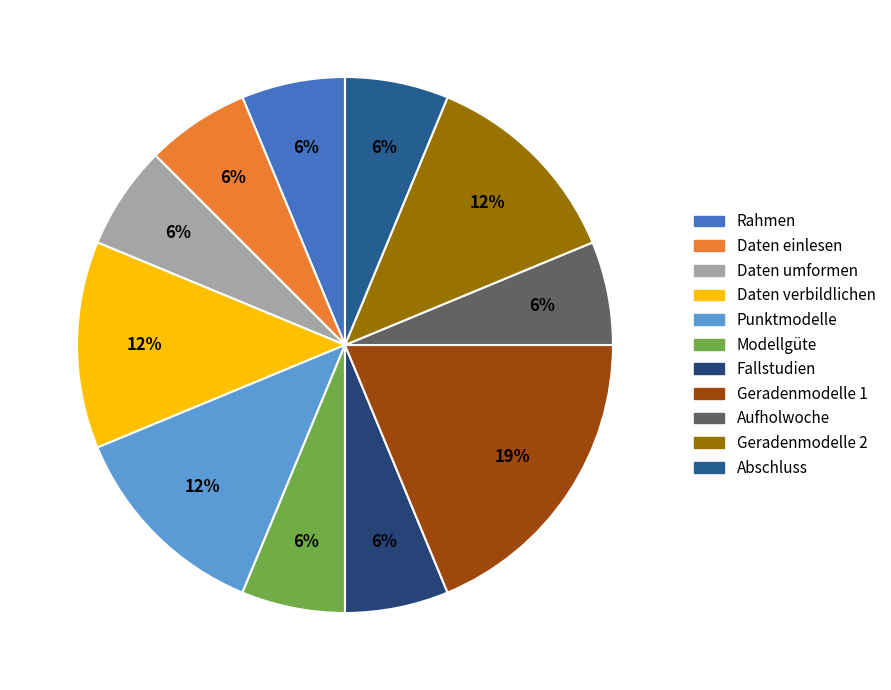

How much of the chart is everything except Daten einlesen?

93.8%